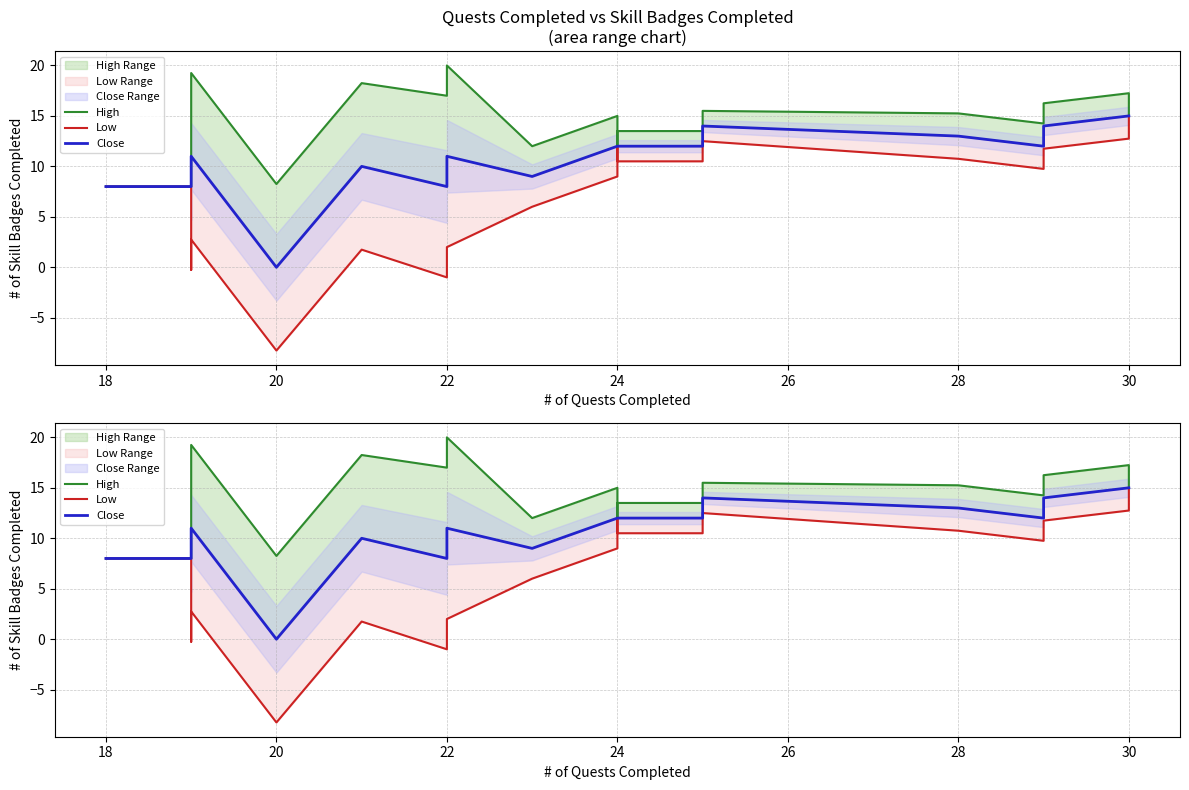

True or false: High has more than 0 points higher than both neighbors.

True